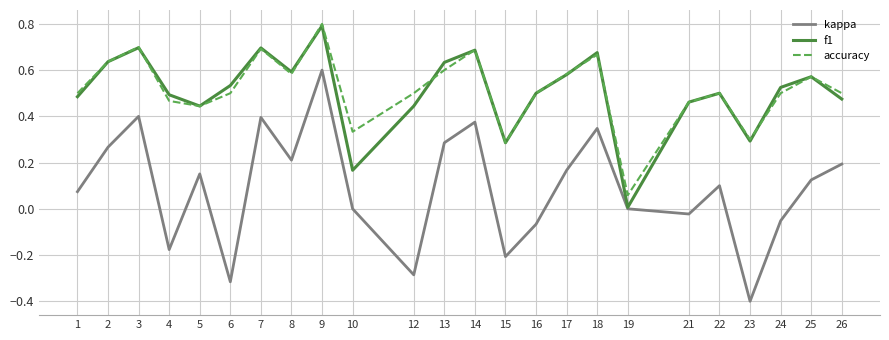

At which category is the sum across all series the highest?

9